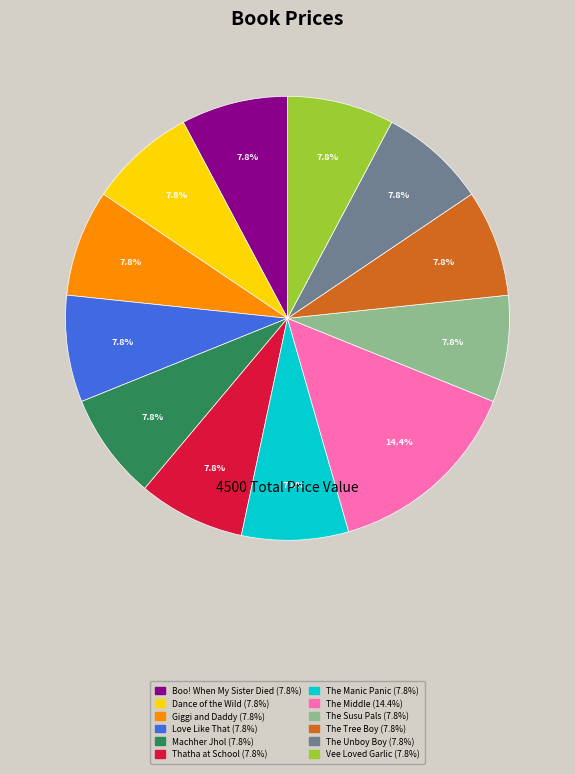

Approximately how many times larger is the value at The Susu Pals compared to Boo! When My Sister Died?

1.0